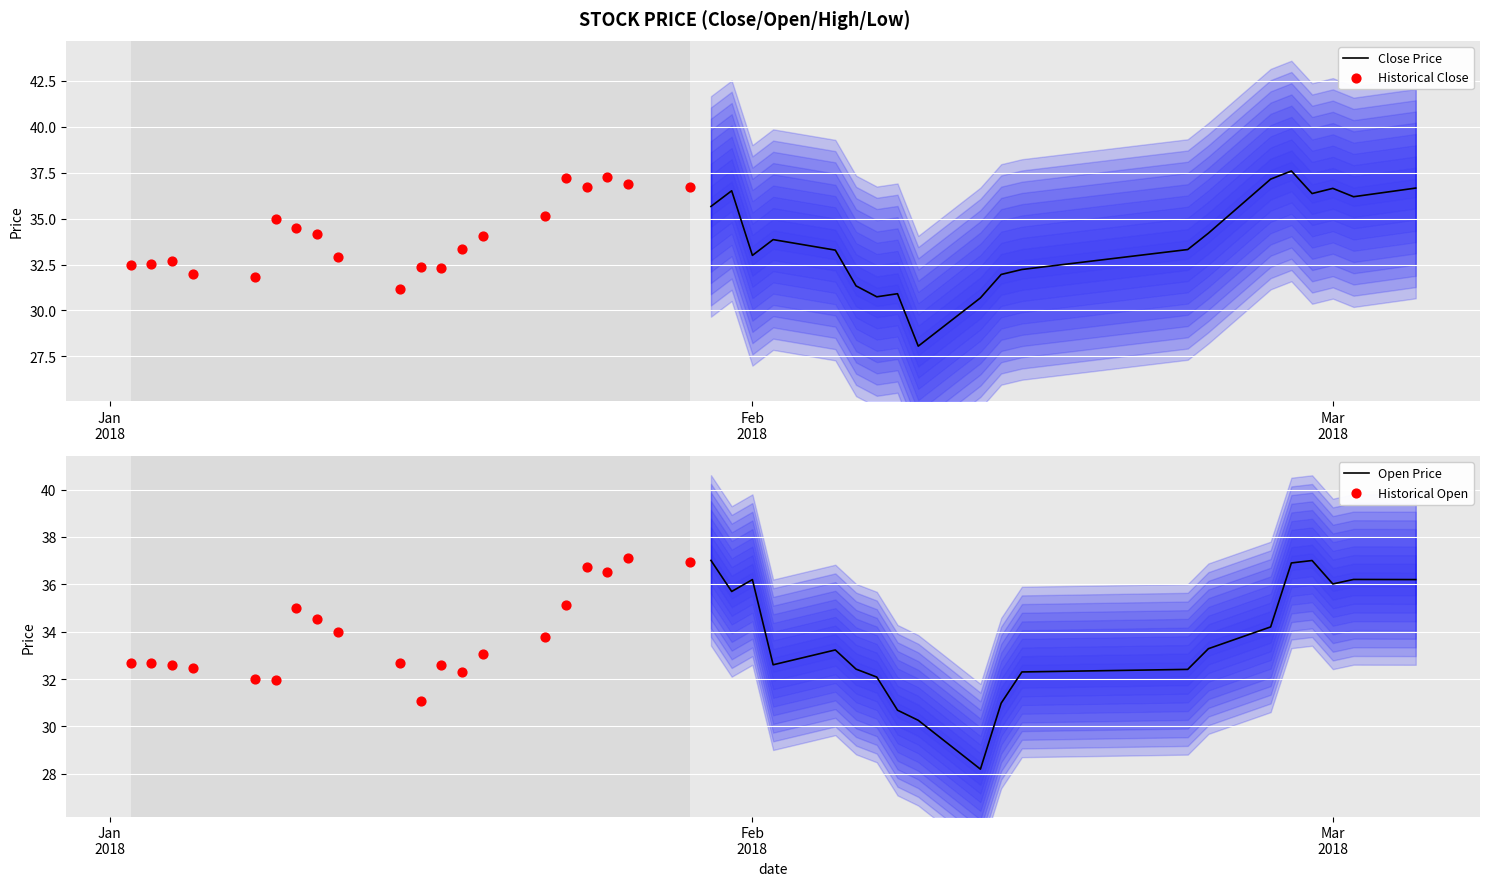

What are all the series names shown in the legend?

Close Price, Historical Close, Open Price, Historical Open